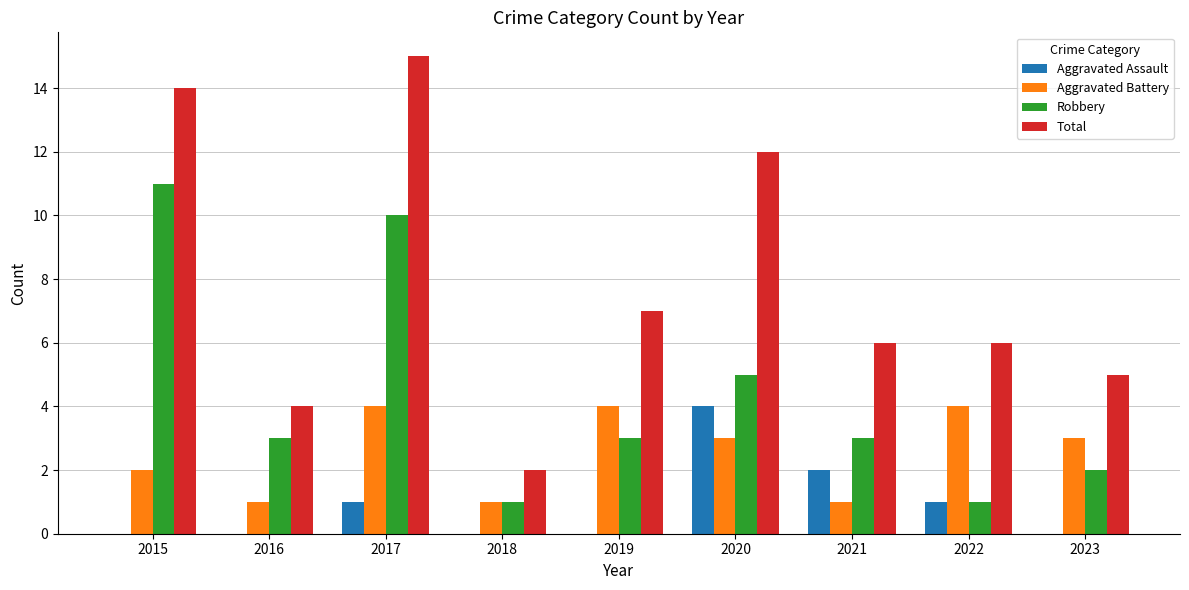

What is the approximate value of Total at 2017?

15